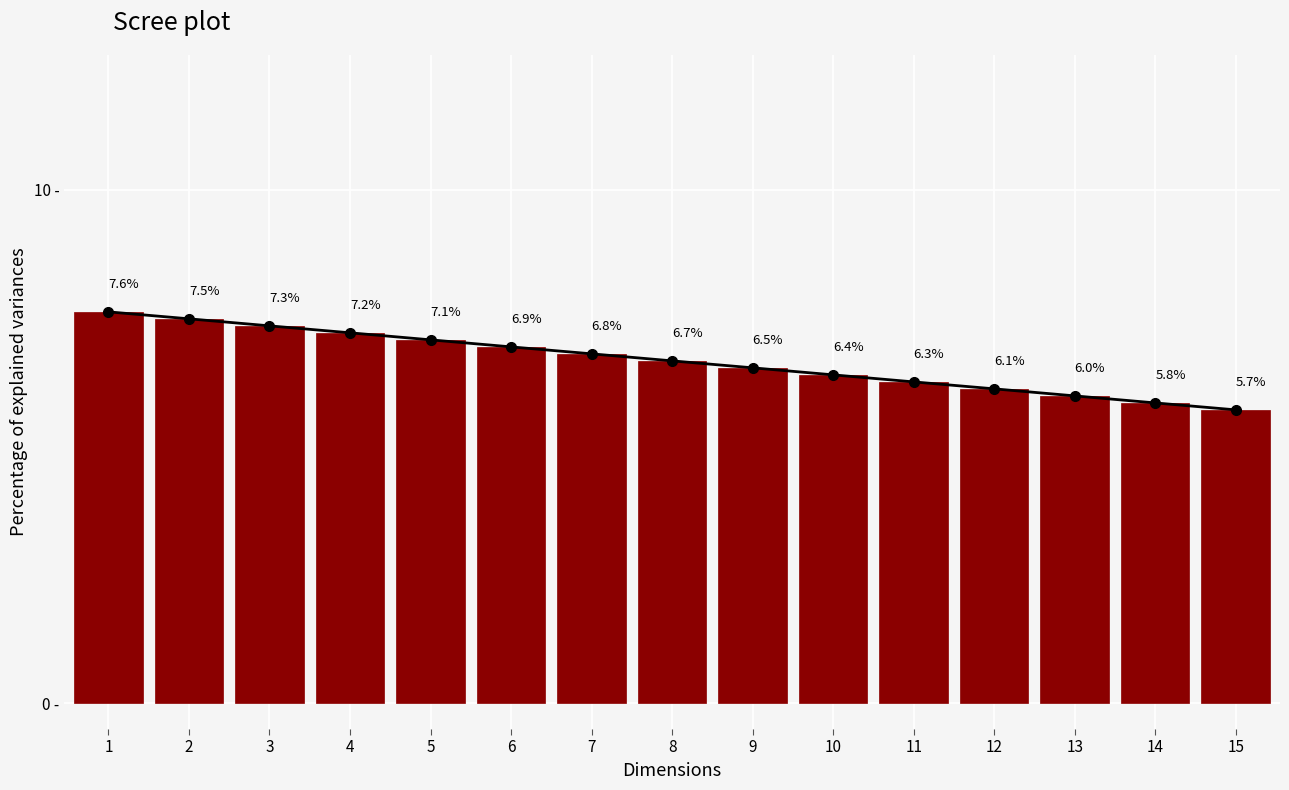

The Trend series shows 10.4 at 3. True or false?

False